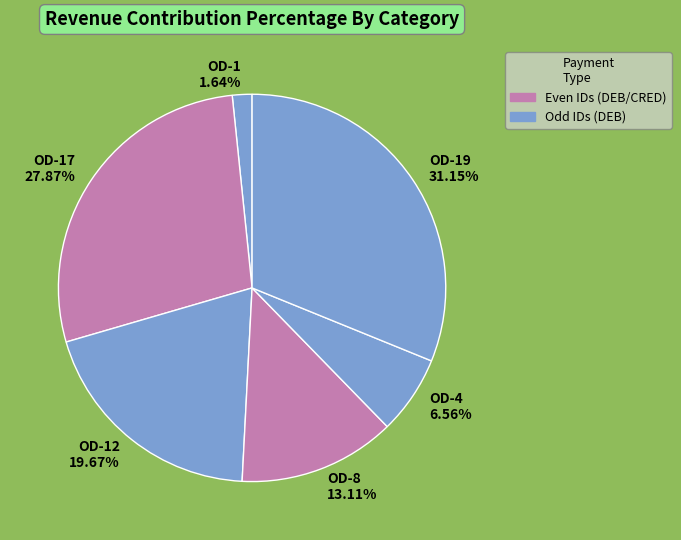

To the nearest percent, what percentage of the pie is OD-12?

20%